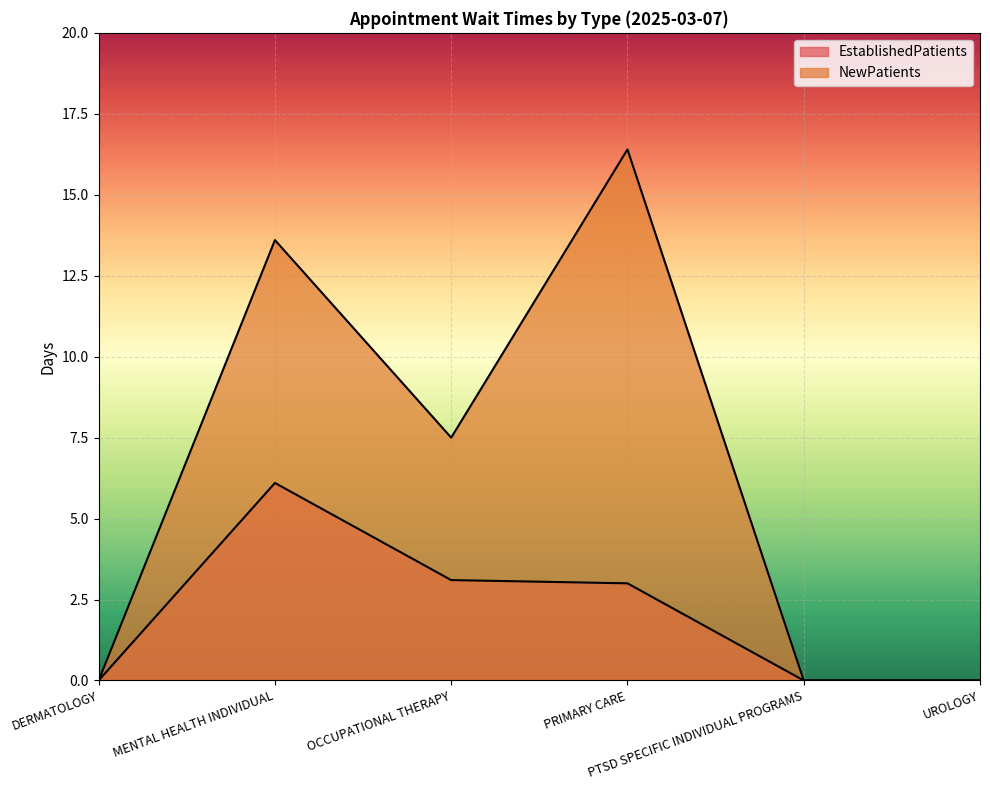

What position from the left is OCCUPATIONAL THERAPY?

3